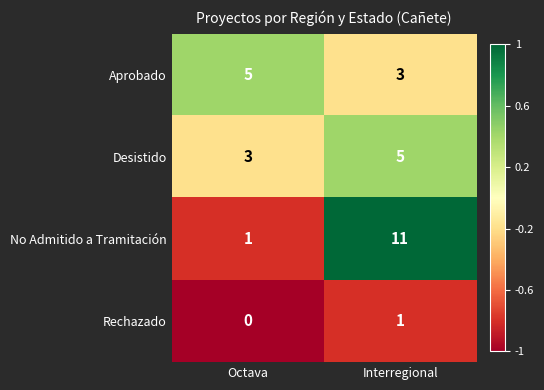

Which series changed the most between Octava and Interregional?

No Admitido a Tramitación